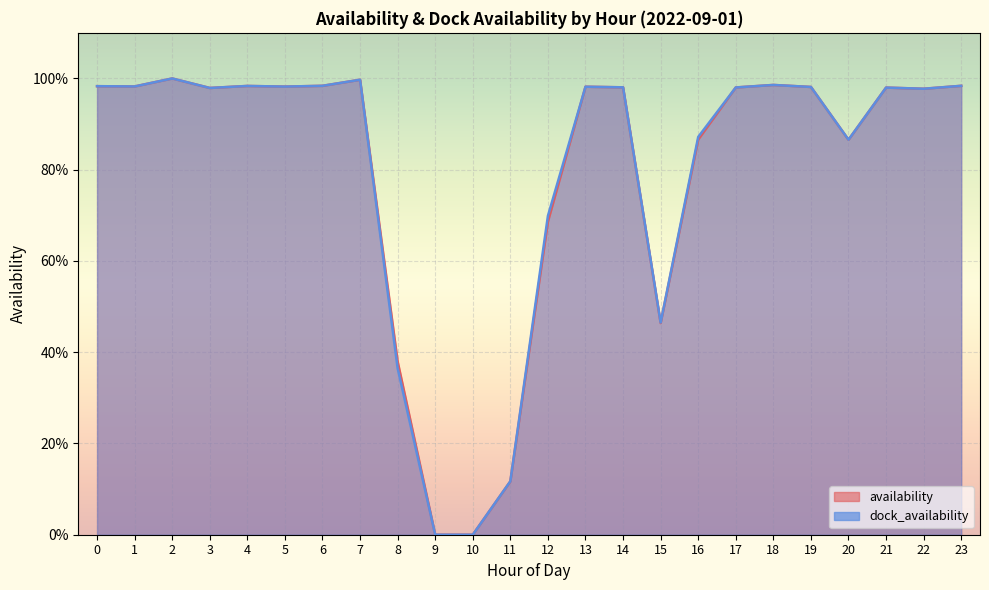

What is the difference between the second highest and minimum values in the dock_availability series?

1.0